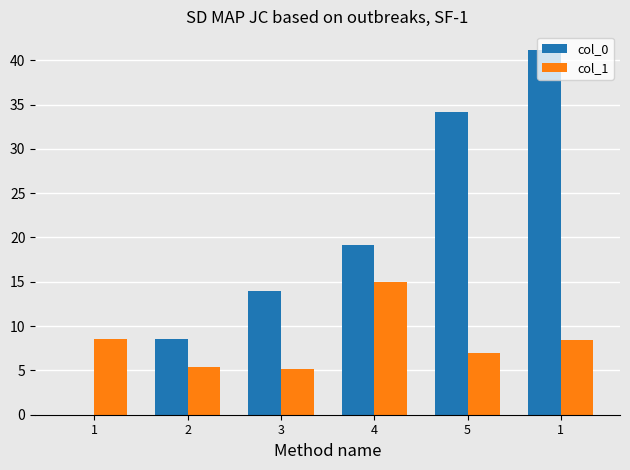

Which series has the largest range (max minus min)?

col_0